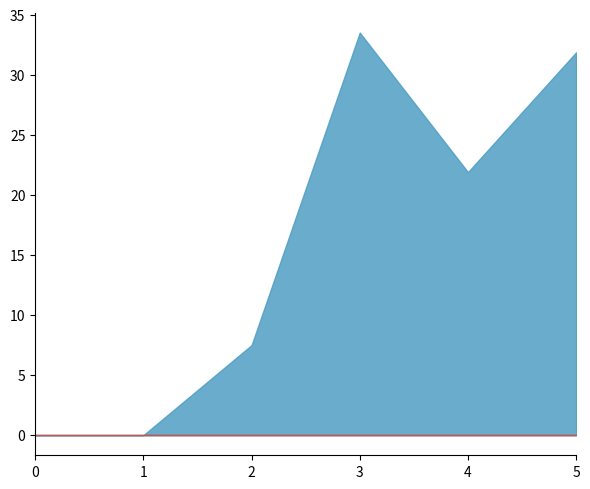

Is the value of 1 at 2 greater than the value of 2 at 5?

Yes